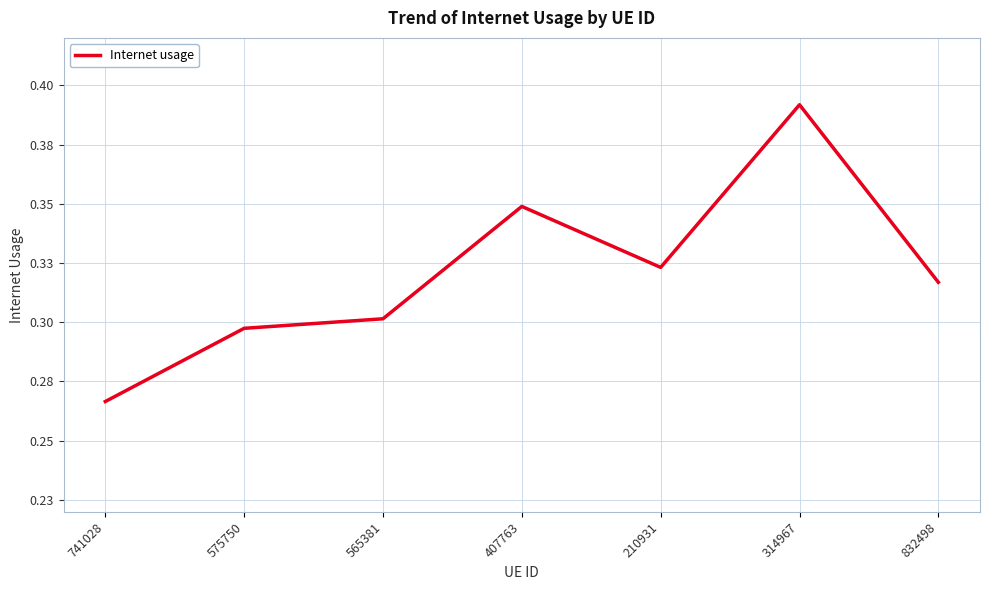

Is this an area chart (filled region under the line)?

No